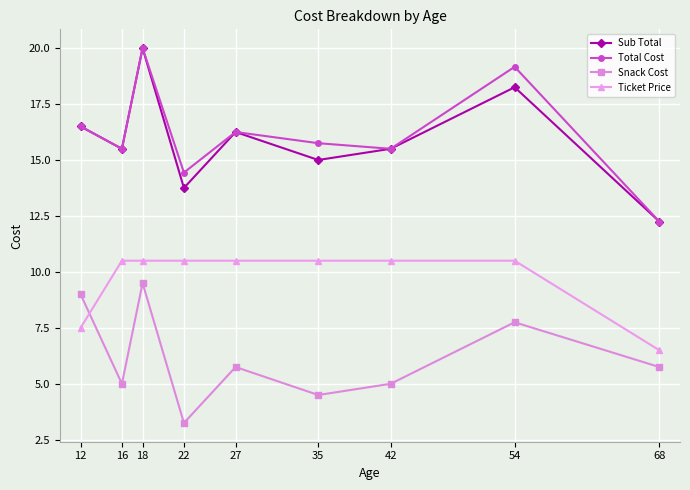

What is the sum of all Snack Cost values?

55.5